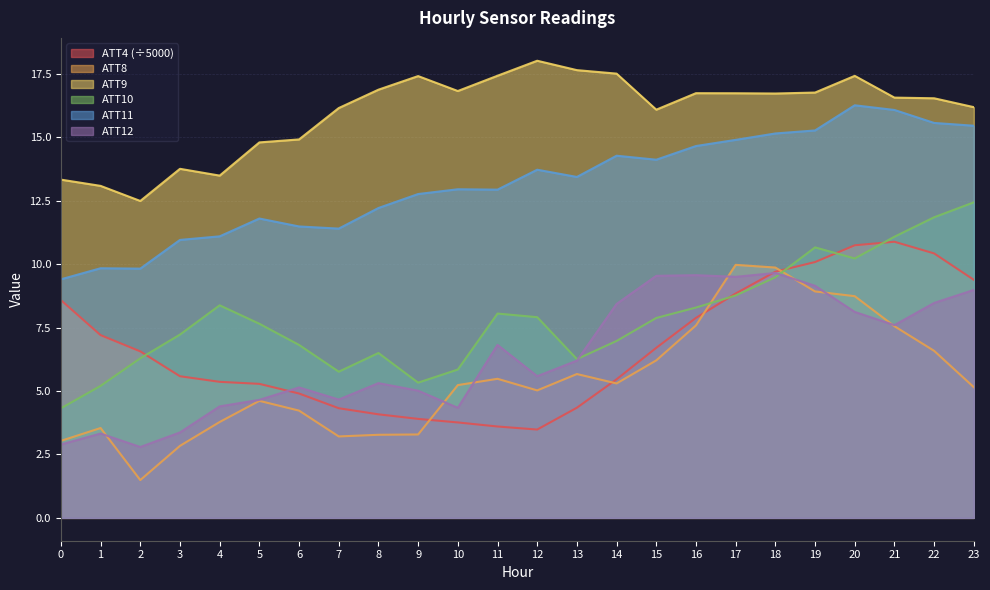

What is the minimum value shown in the chart?

1.5